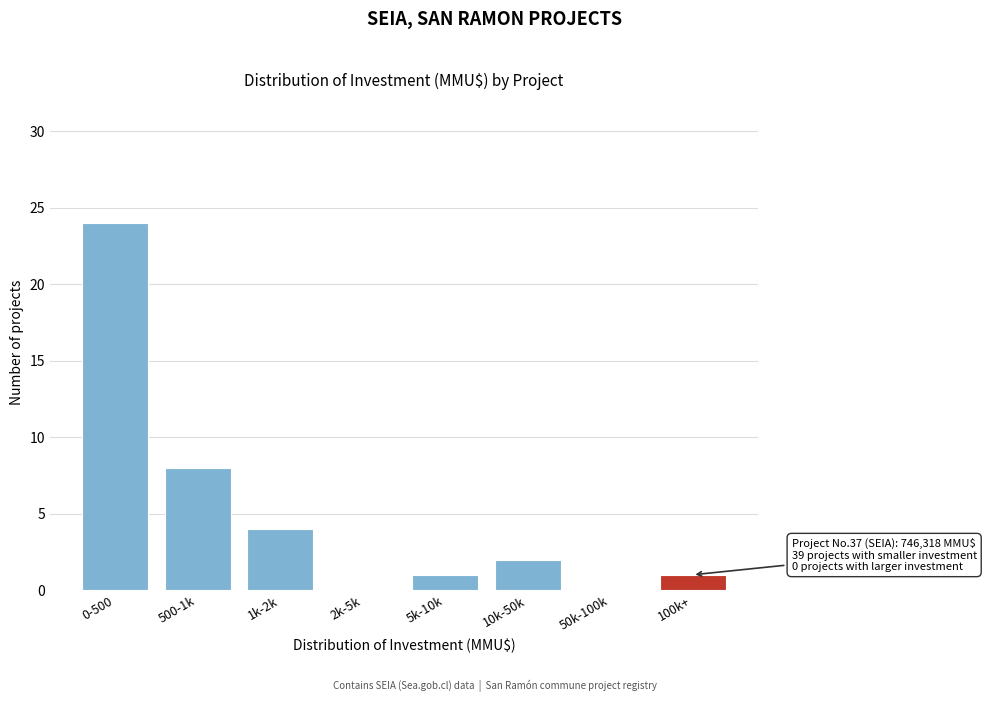

Reading left to right, list all the values displayed in this chart.

0-500=24	500-1k=8	1k-2k=4	2k-5k=0	5k-10k=1	10k-50k=2	50k-100k=0	100k+=1